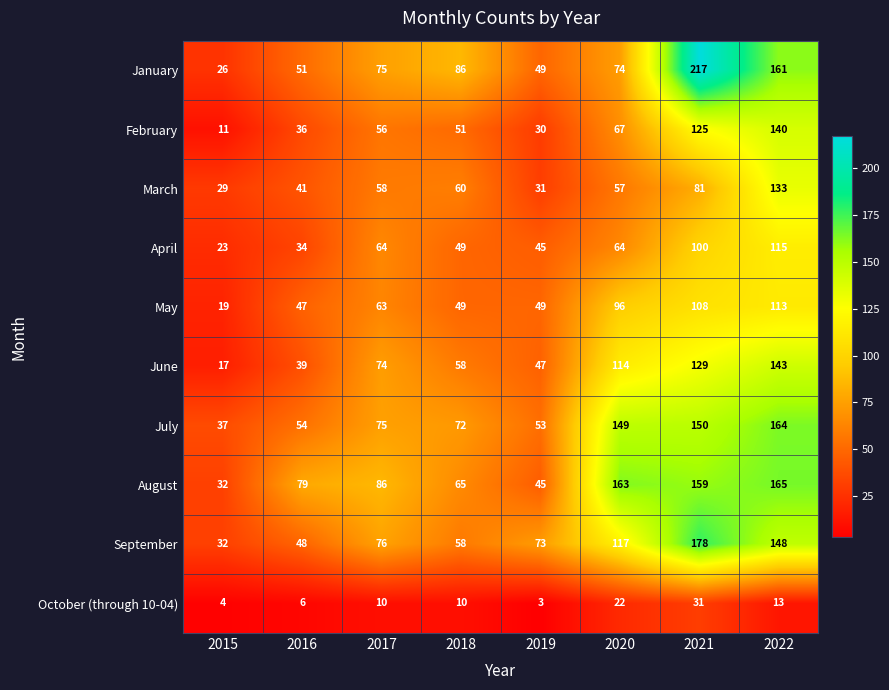

The August series shows 105 at 2018. True or false?

False